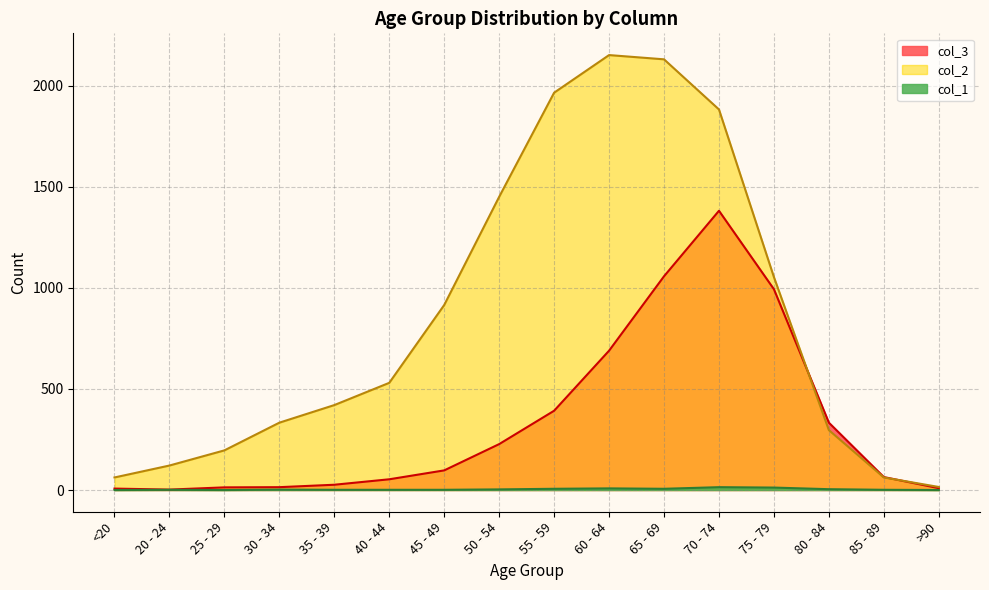

Which series has the largest total across all categories?

col_2